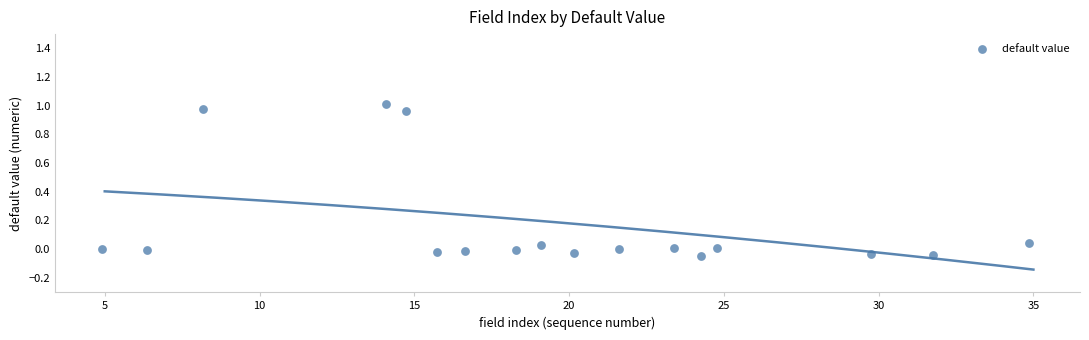

What is the range of Y values (max minus min)?

1.1